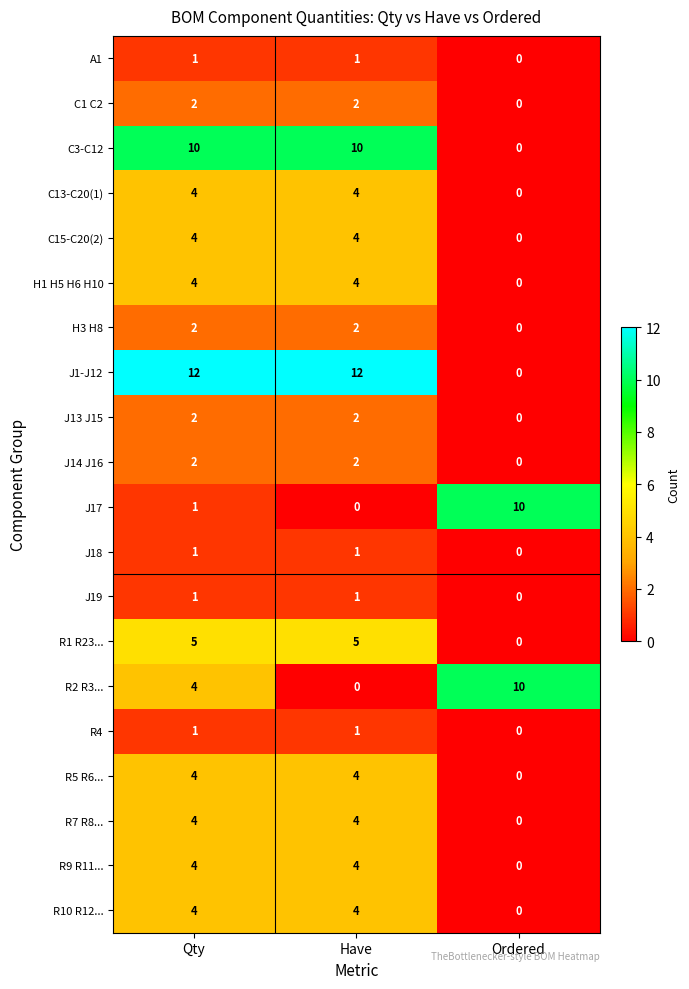

At which label is J17 closest to 5?

Qty